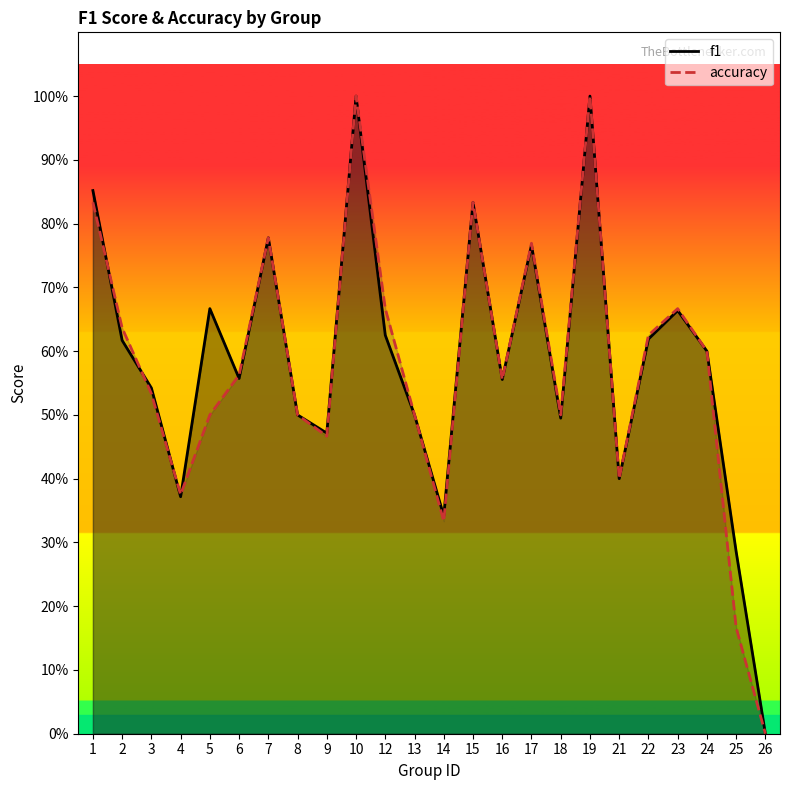

In accuracy, how many points are higher than both neighbors (excluding endpoints)?

6